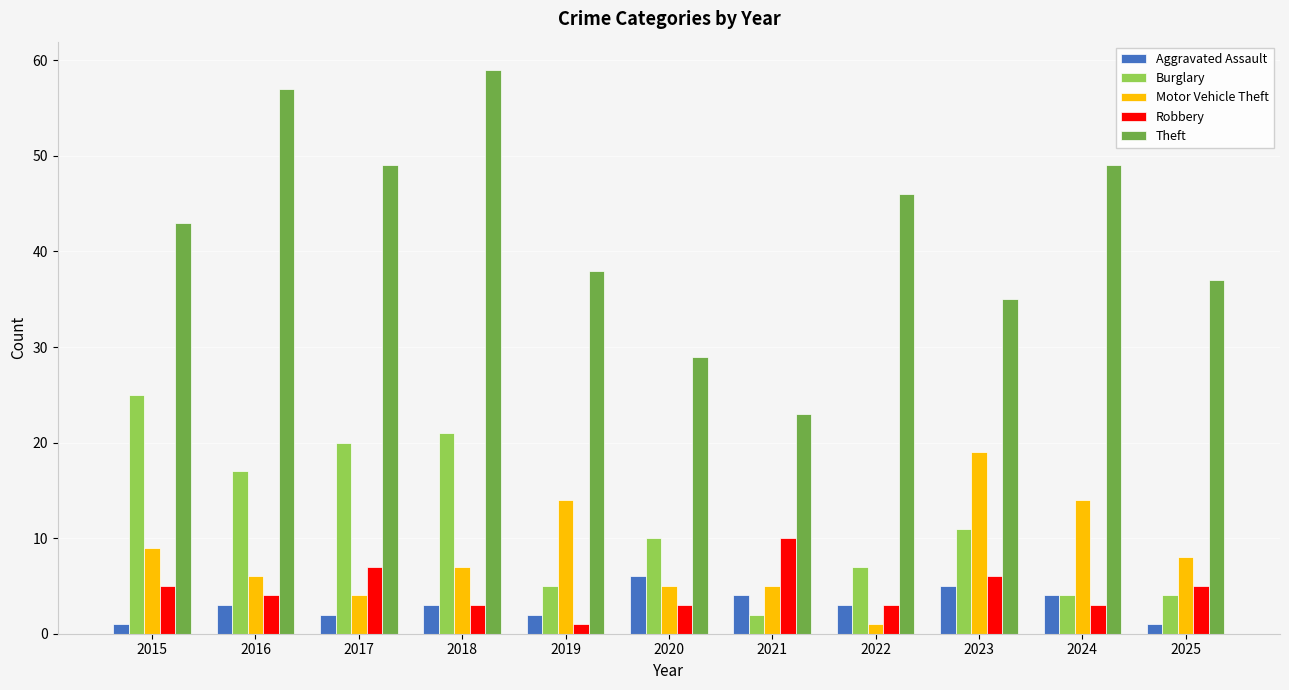

What is the total value across all series at 2015?

83